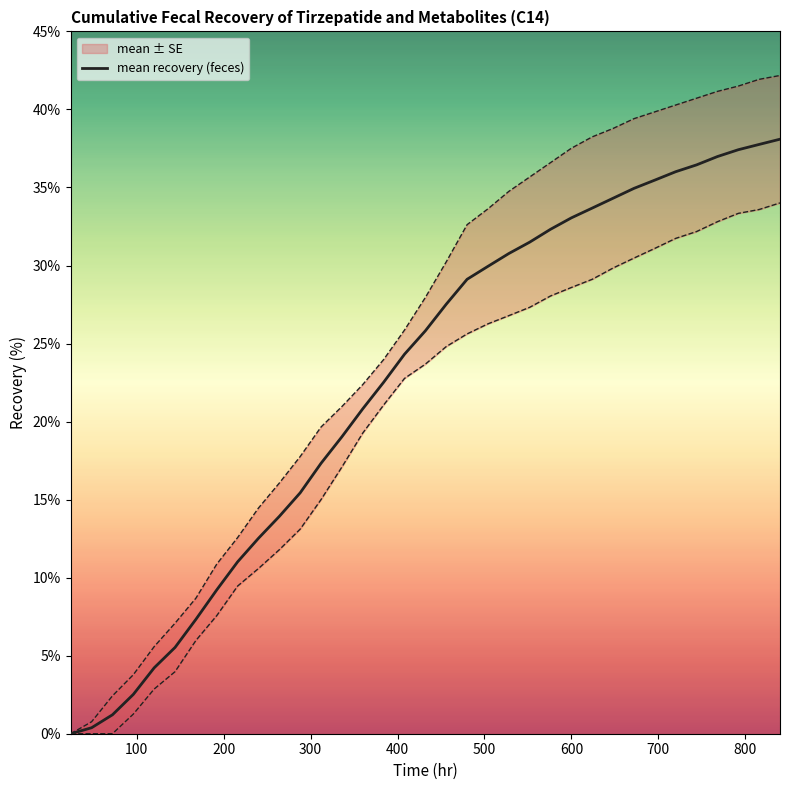

How many lines are shown in the chart?

1